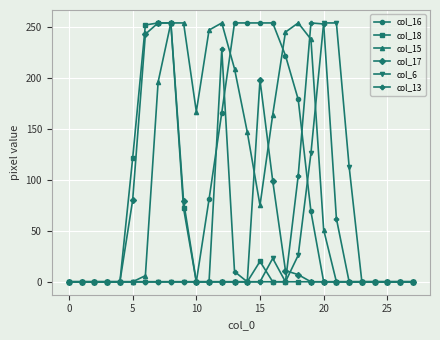

How many distinct data groups are displayed?

6